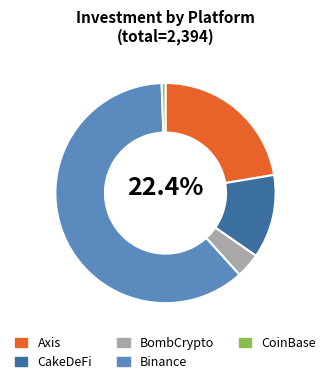

Is CakeDeFi the majority of the pie?

No